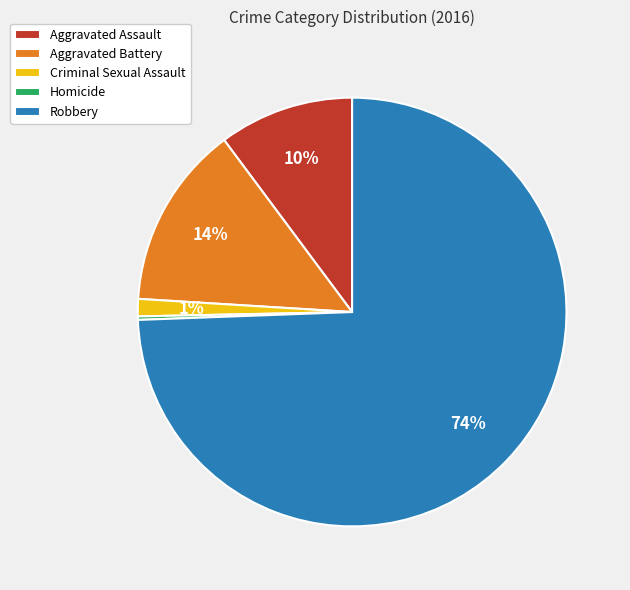

To the nearest percent, what is the average slice percentage?

20%